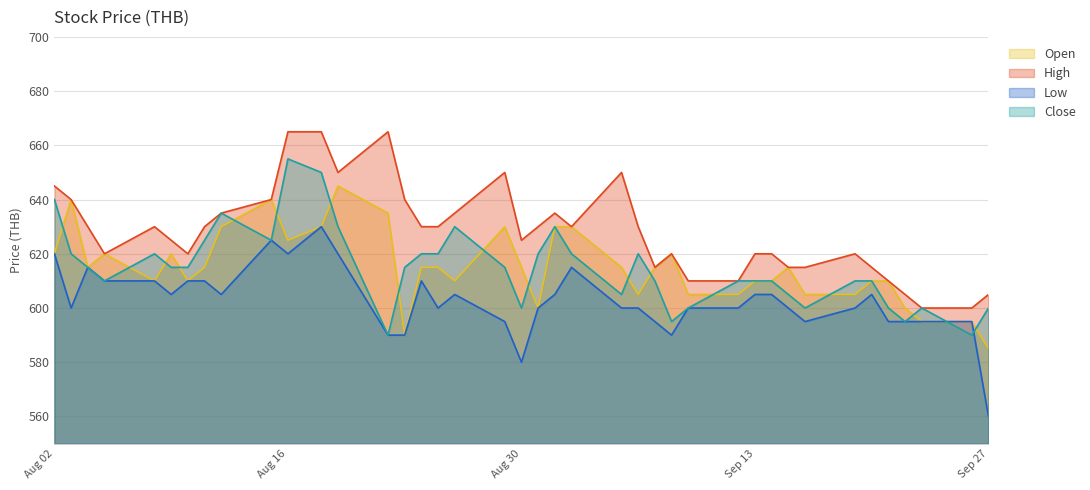

The Low series shows 125 at 2022-09-16. True or false?

False